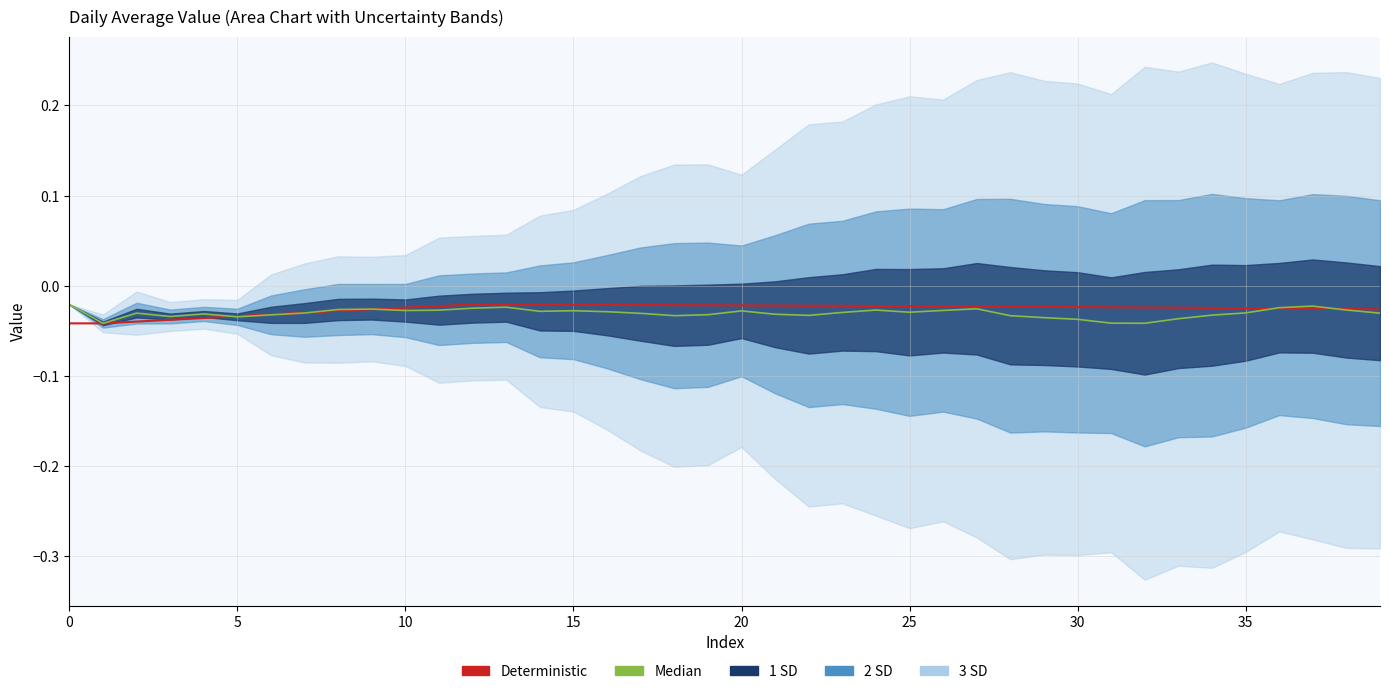

What is the label of the 37th point from the left?

36